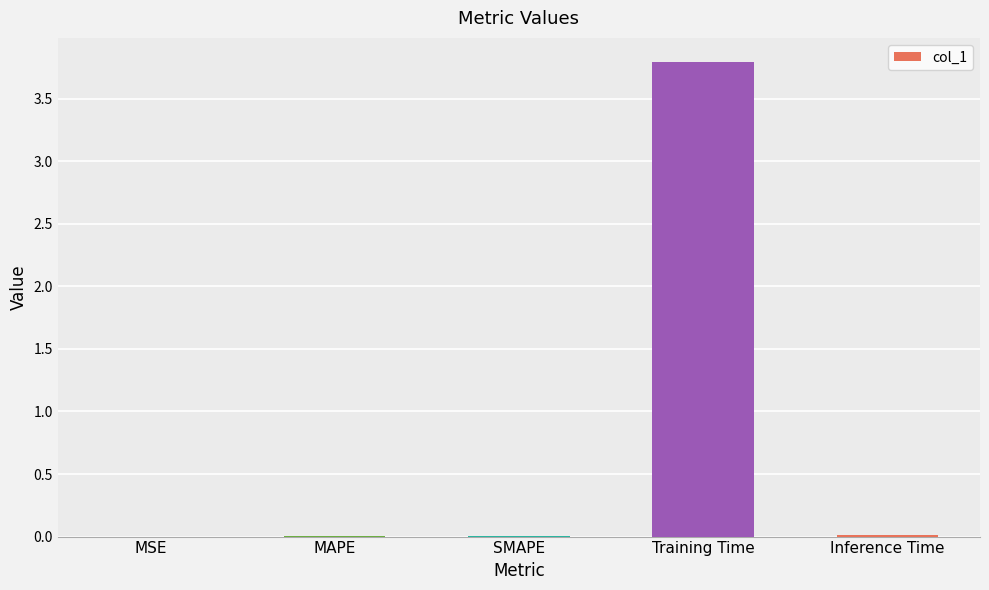

Read the value at Training Time.

3.8